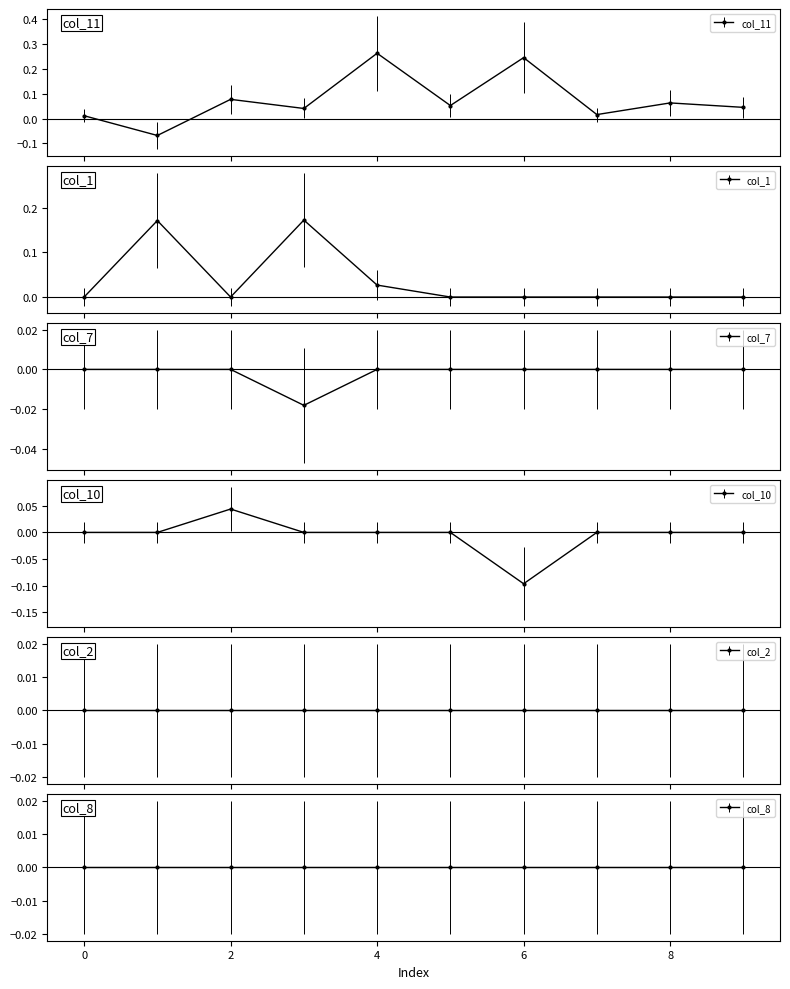

What is the difference between the second highest and second lowest values in the col_1 series?

0.2